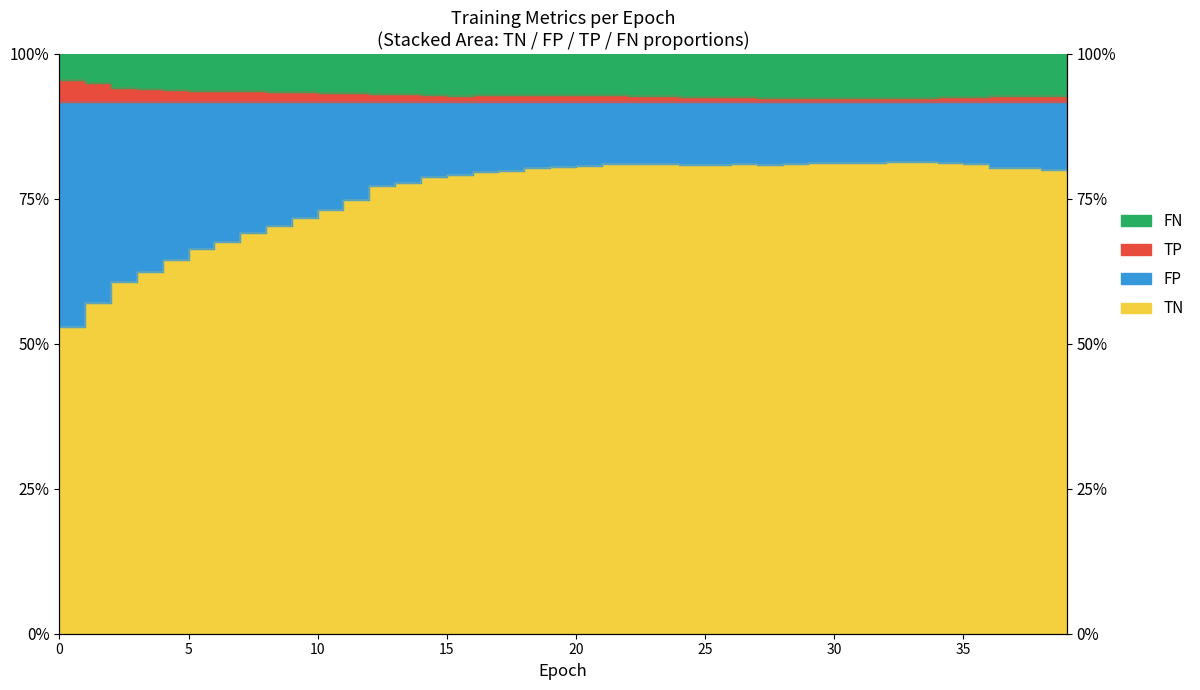

What is the lowest value of the TN series?

0.5